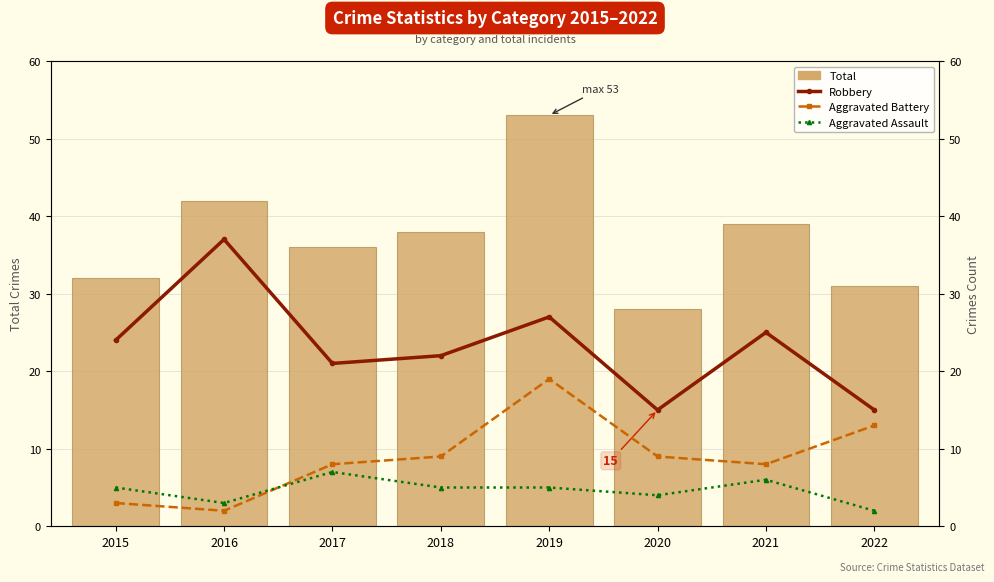

Are the bars grouped side by side (vs. stacked)?

Yes